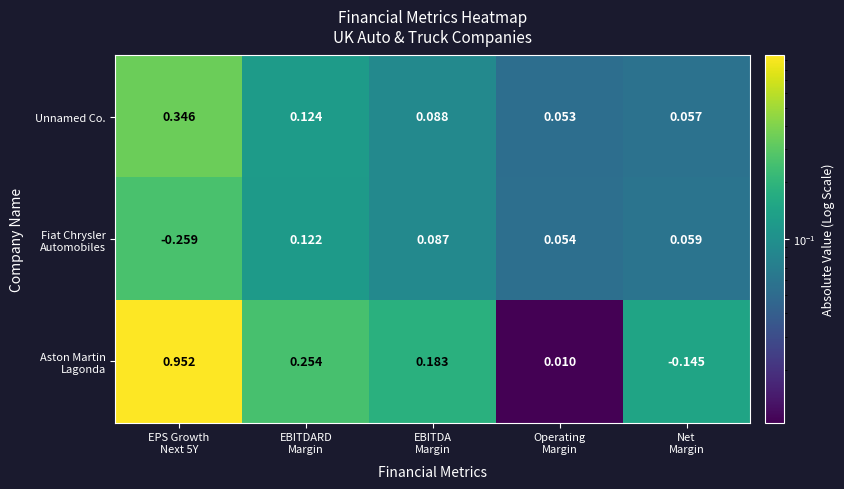

Count the number of categories in the chart.

5